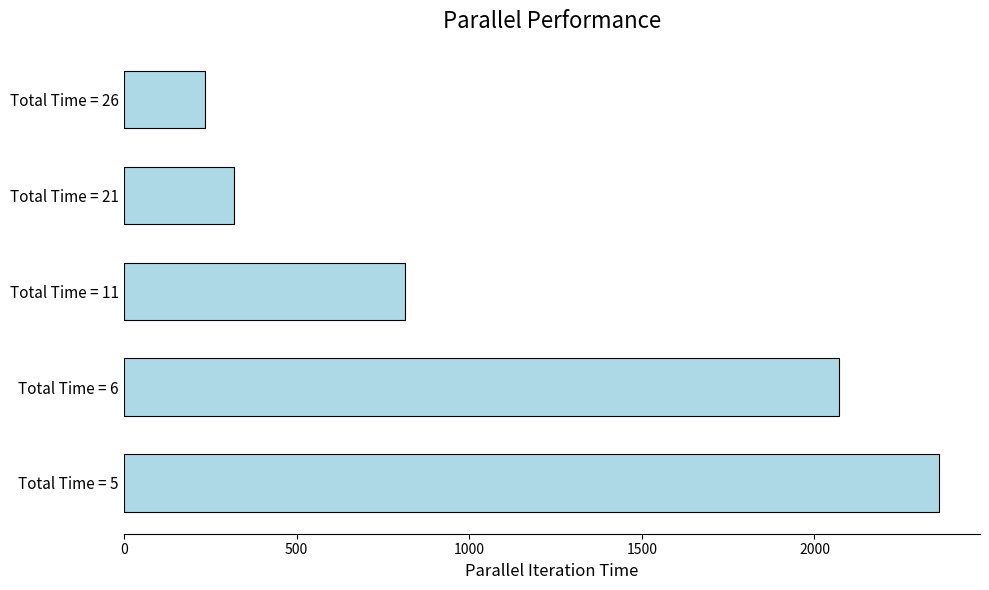

The value at Total Time = 6 is 2069.6. True or false?

True